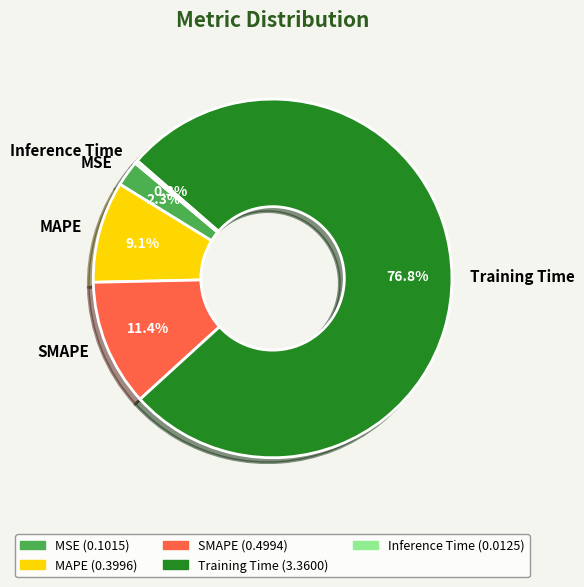

Is the sum of Inference Time and Training Time greater than half?

Yes